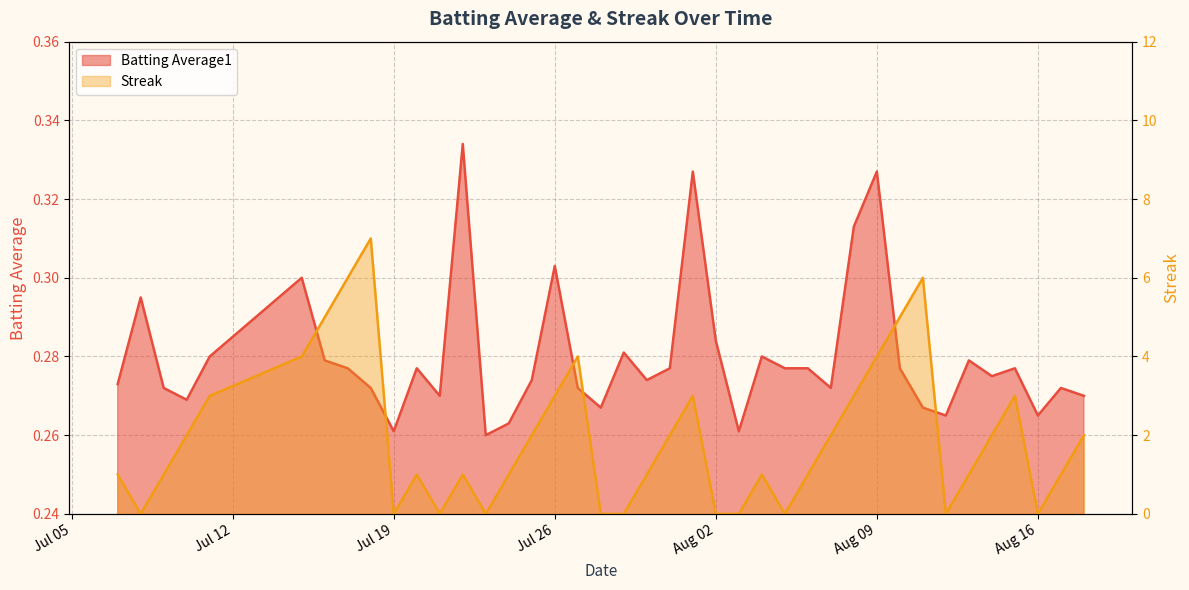

True or false: Batting Average1 has more than 0 points higher than both neighbors.

True